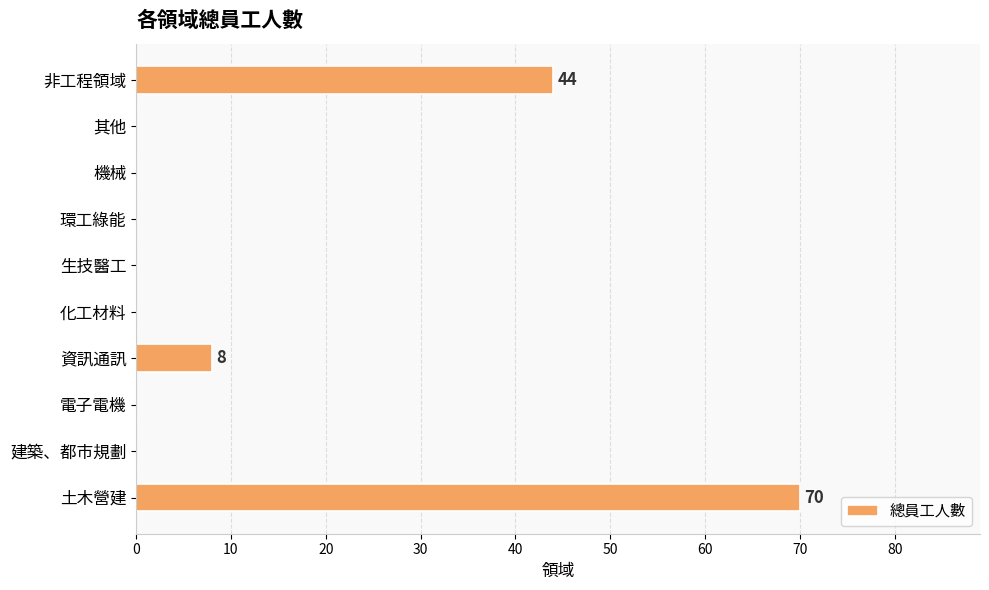

Between 非工程領域 and 其他, which is larger?

非工程領域